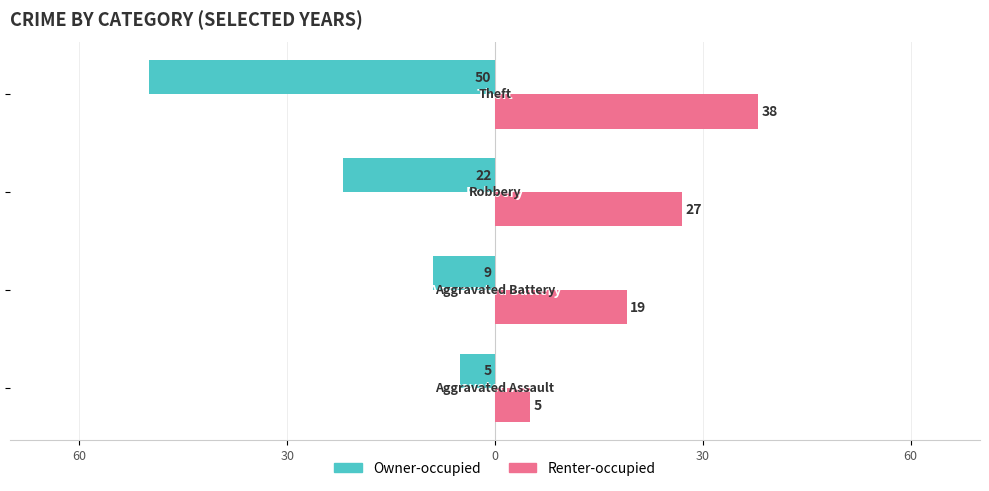

Reading left to right, extract all data points from this chart.

Owner-occupied: -5	-9	-22	-50
Renter-occupied: 5	19	27	38